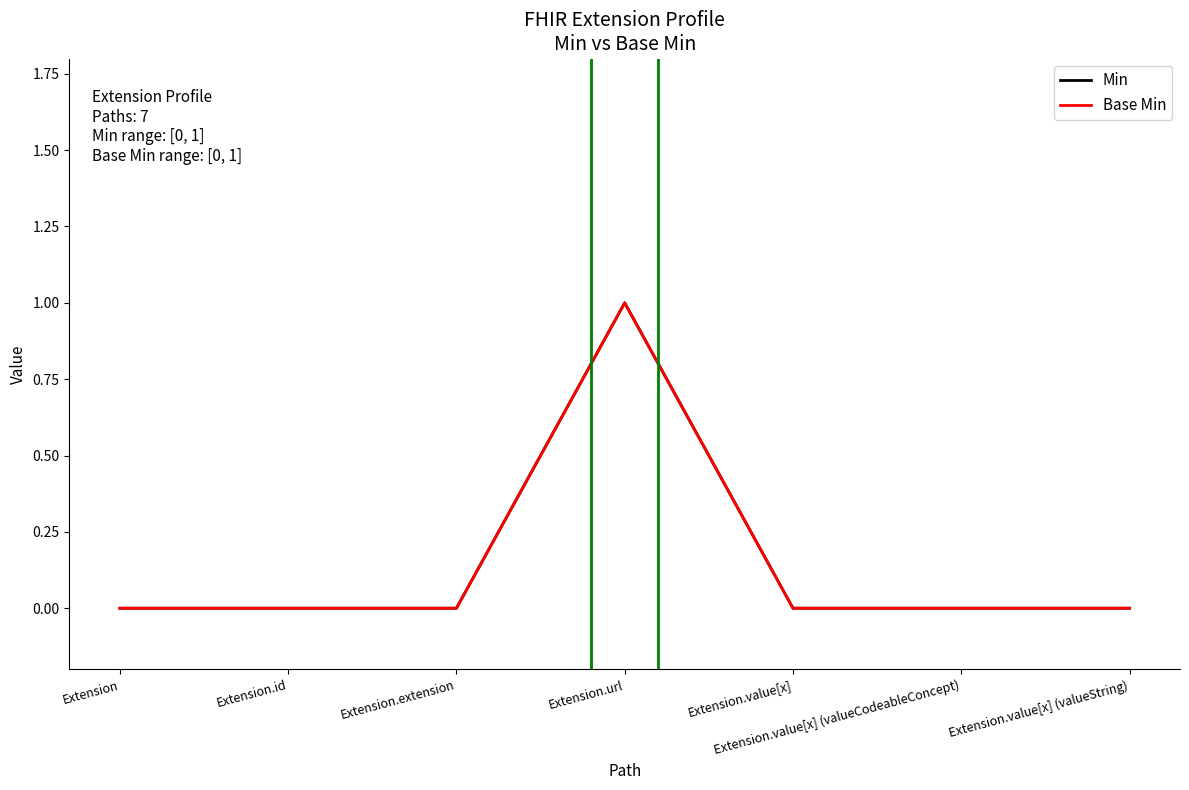

True or false: Min has a value of 0 at Extension.value[x].

True